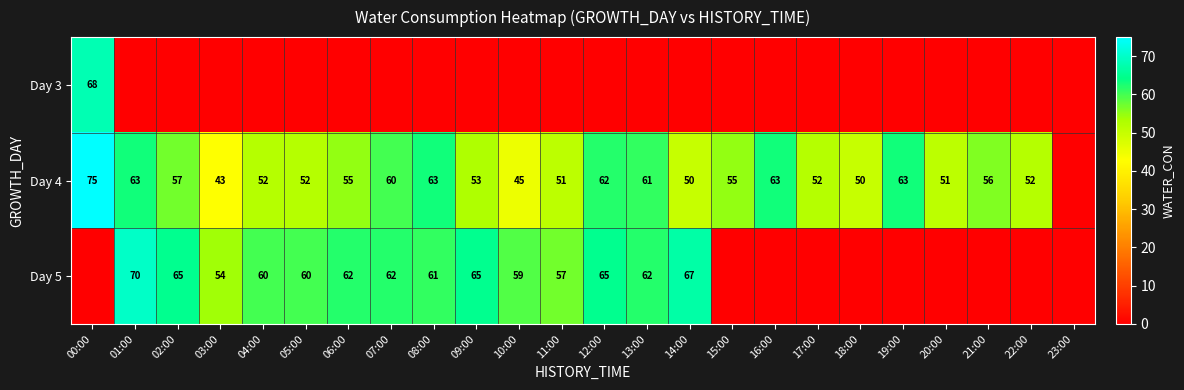

What is the sum of the Day 4 values at 01:00 and 08:00?

126